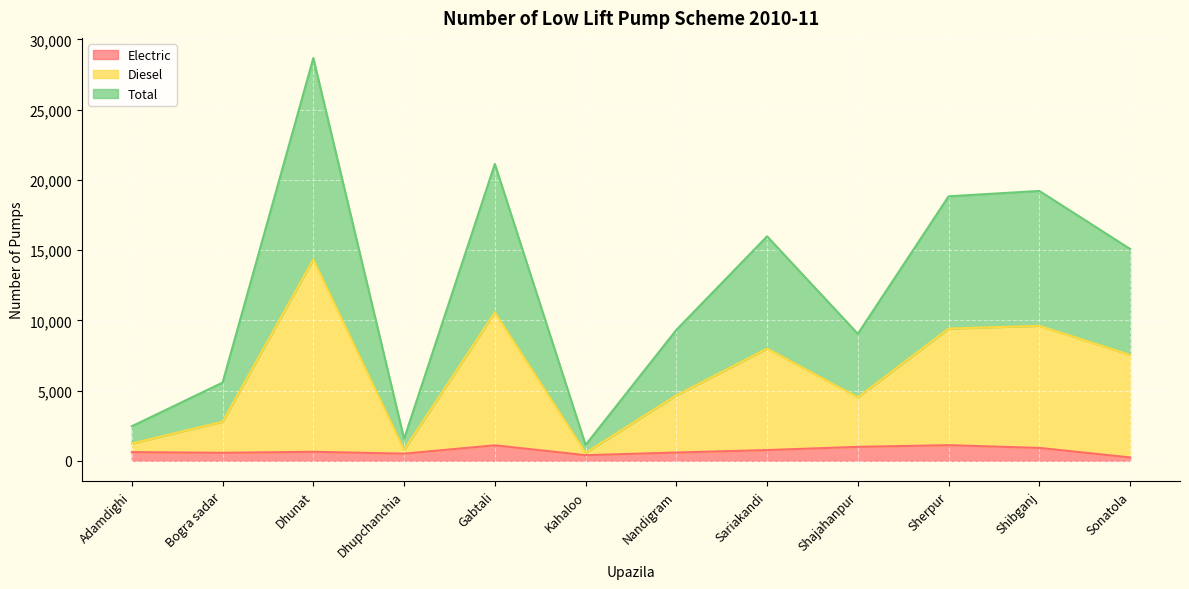

At which category is the sum across all series the highest?

Dhunat